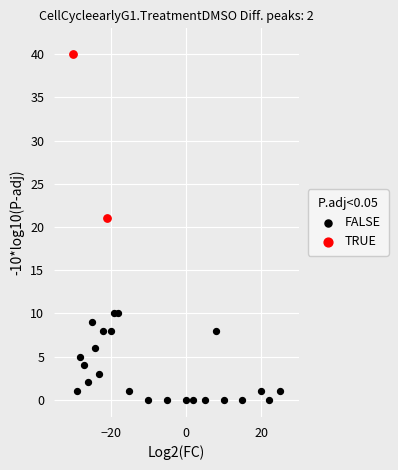

Which series has the largest Y range (max minus min)?

TRUE